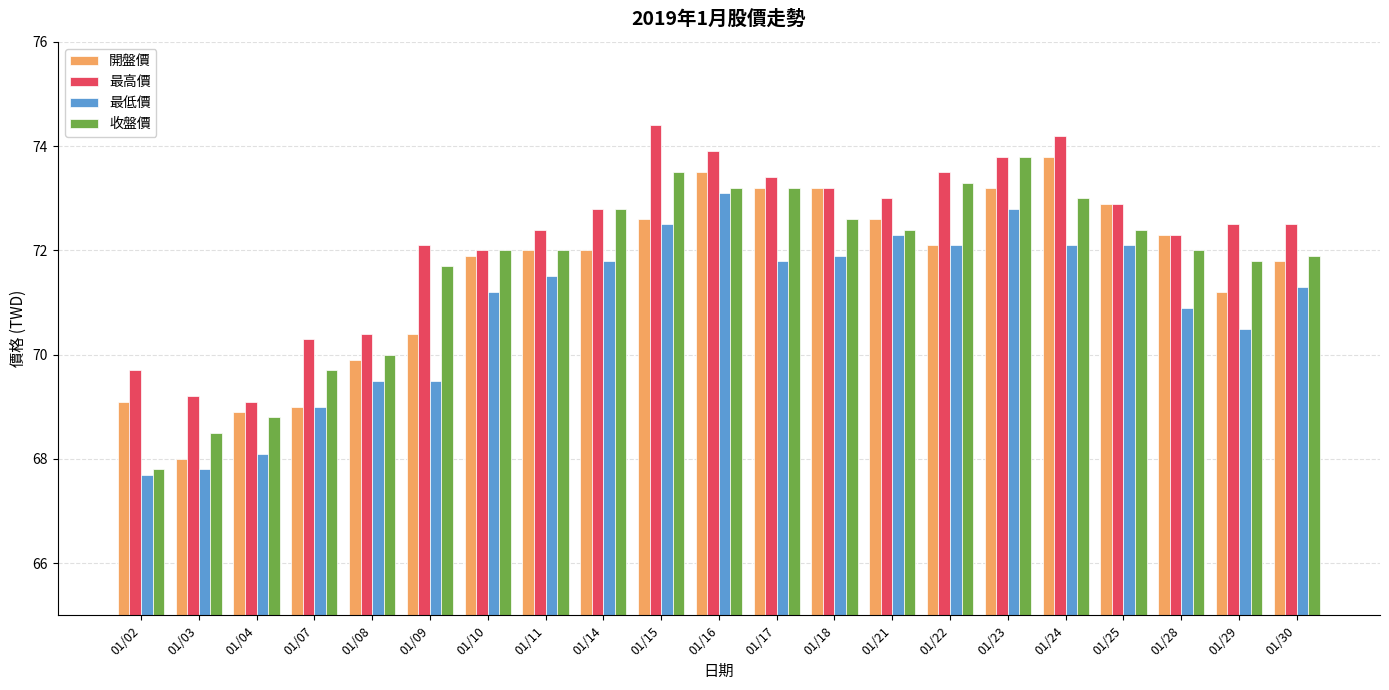

What is the value of the 收盤價 bar at the 21st from the left?

71.9